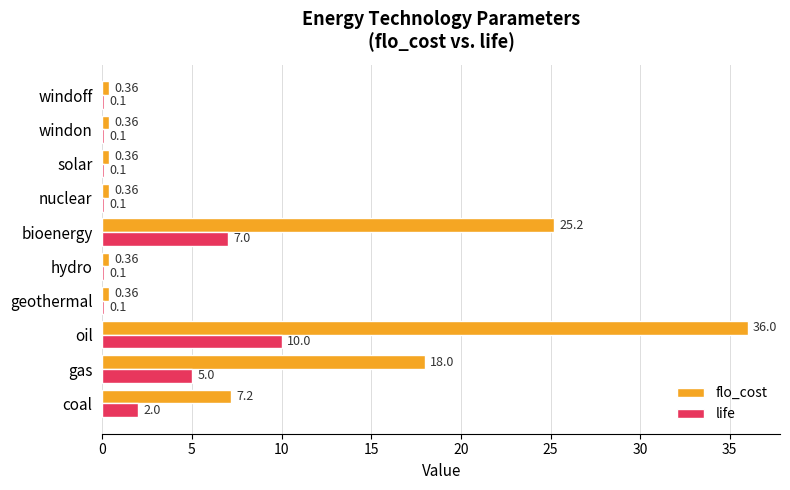

At which label does life reach its peak?

oil